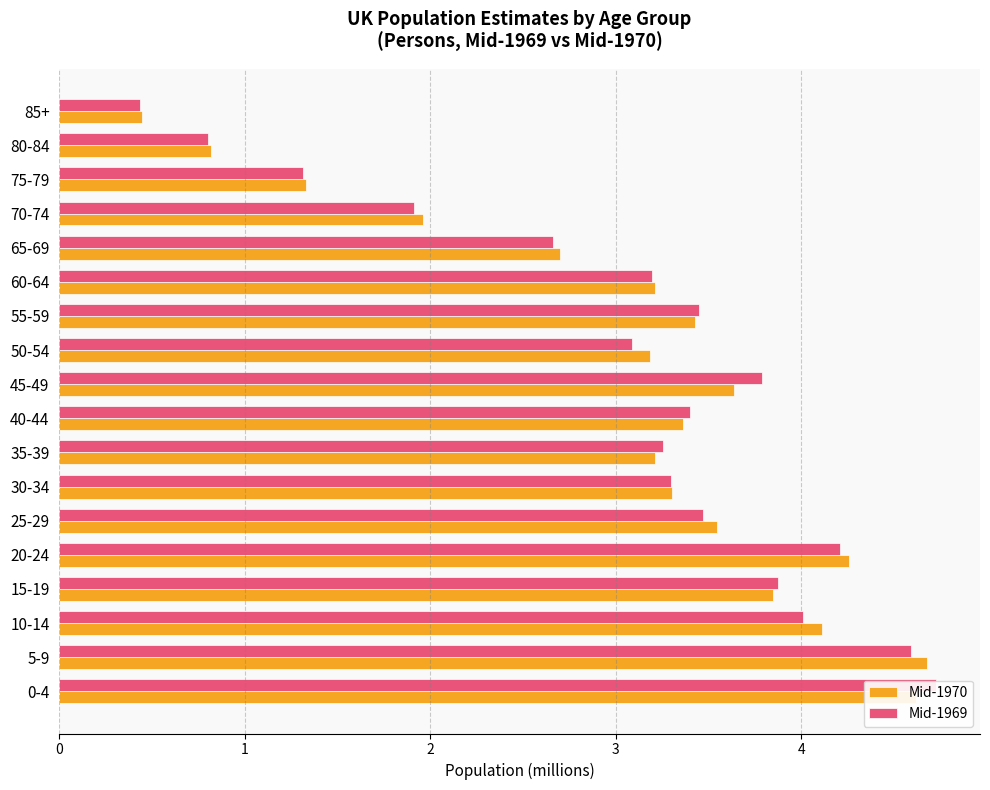

Rank the series by their maximum value, from lowest to highest.

Mid-1970, Mid-1969